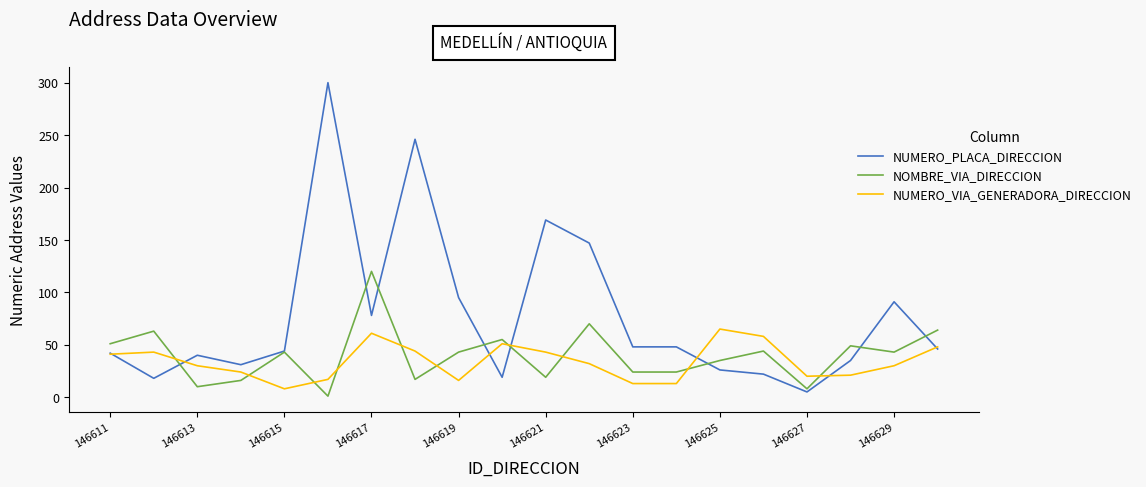

List the series in order of their peak value, lowest first.

NUMERO_VIA_GENERADORA_DIRECCION, NOMBRE_VIA_DIRECCION, NUMERO_PLACA_DIRECCION